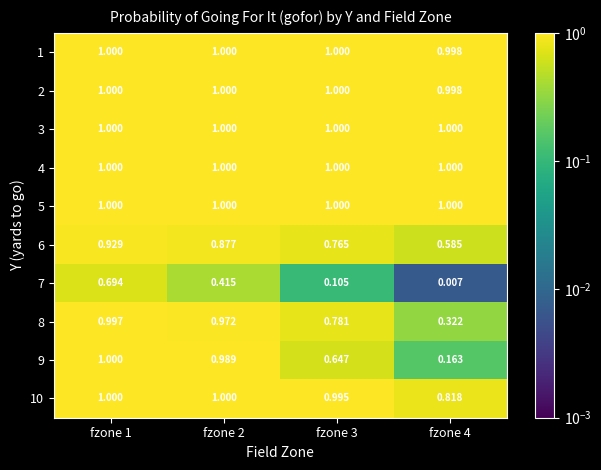

Is the value of 10 at fzone 4 greater than the value of 4 at fzone 4?

No